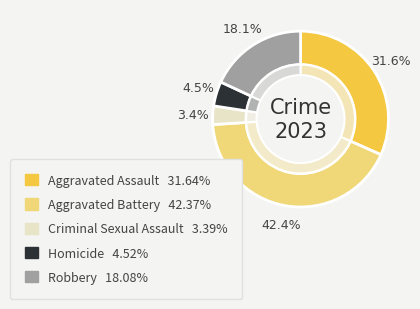

Rank the categories by value from lowest to highest.

Criminal Sexual Assault, Homicide, Robbery, Aggravated Assault, Aggravated Battery